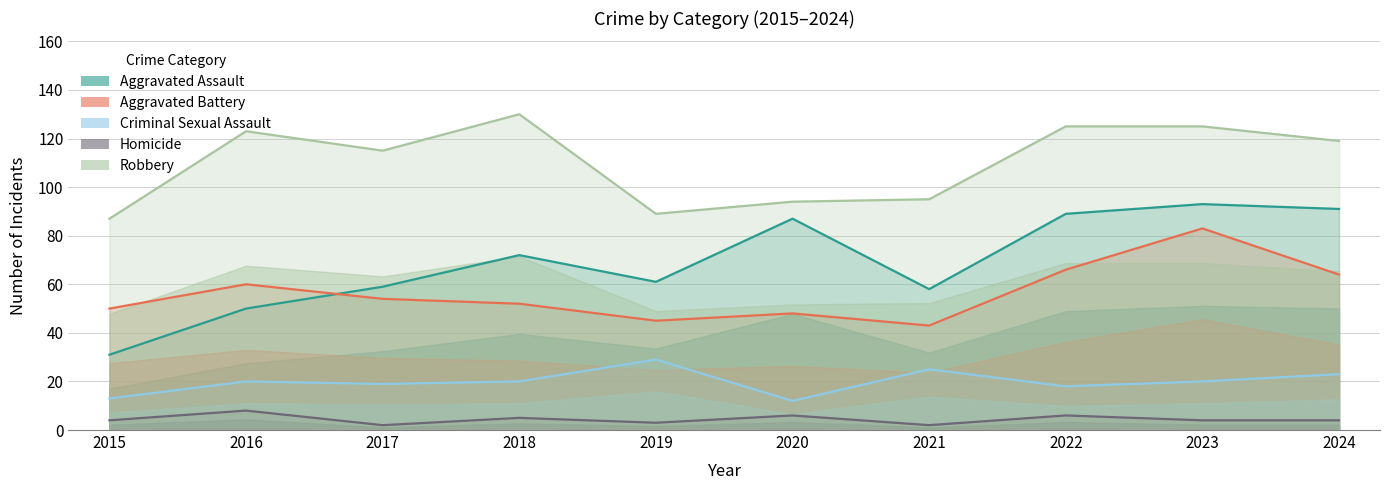

In Homicide, how many points are higher than both neighbors (excluding endpoints)?

4